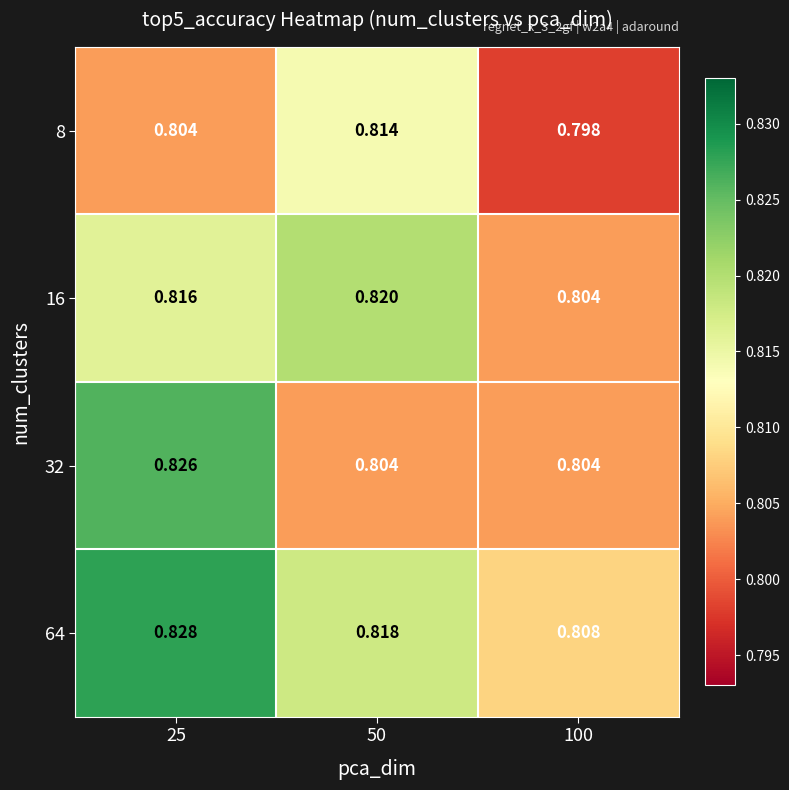

At how many categories does at least one series exceed 0?

3